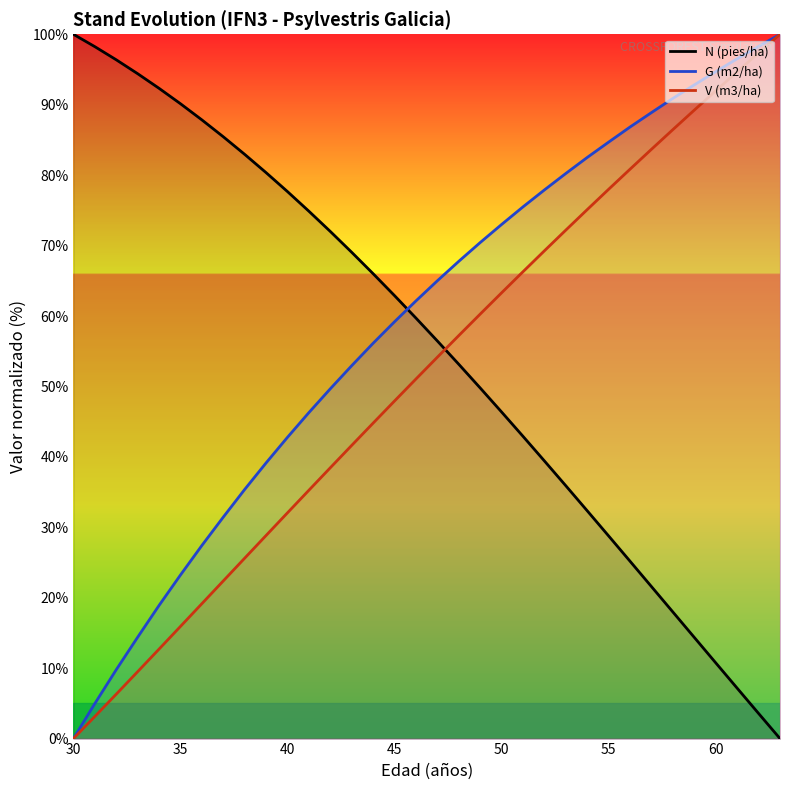

True or false: V (m3/ha) has more than 2 interior local peaks.

False